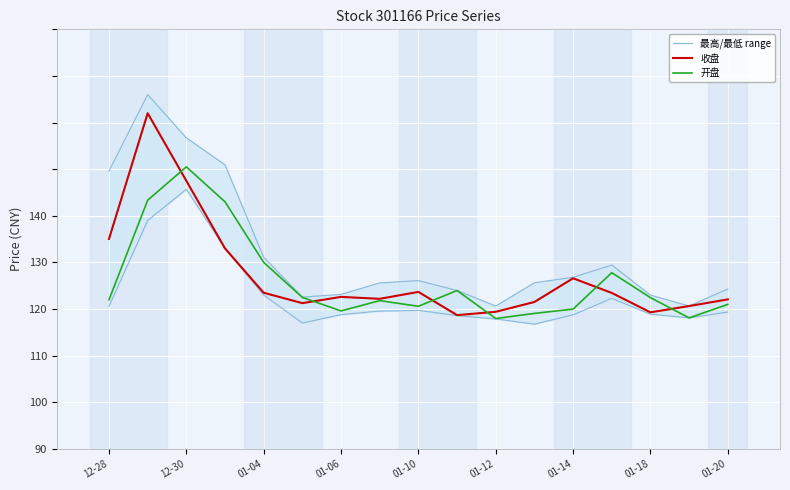

What is the difference between the maximum and minimum values in the 最高/最低 range series?

45.3